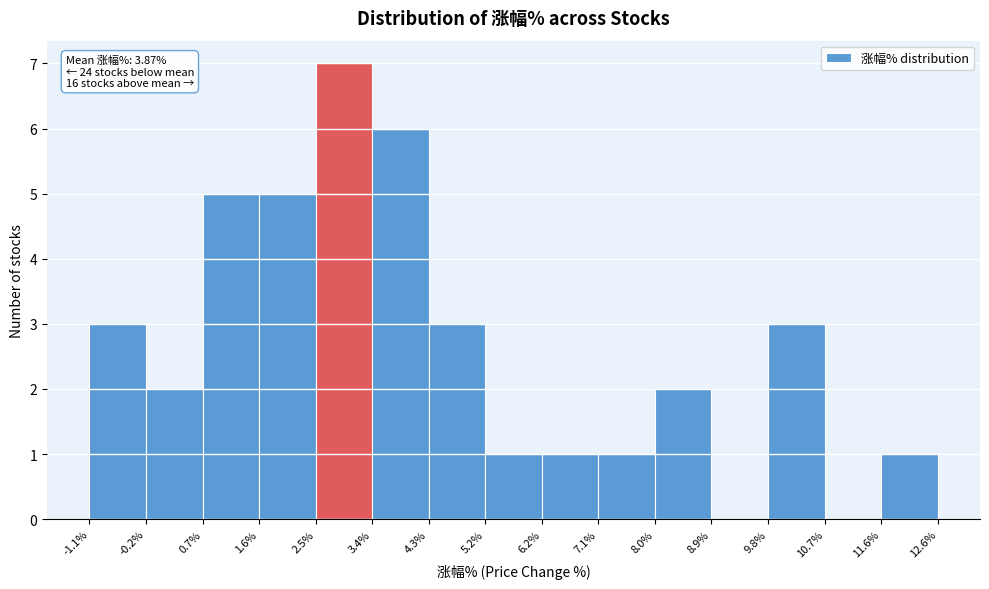

Over which range of the x-axis is the bar tallest?

2.5% to 3.4%